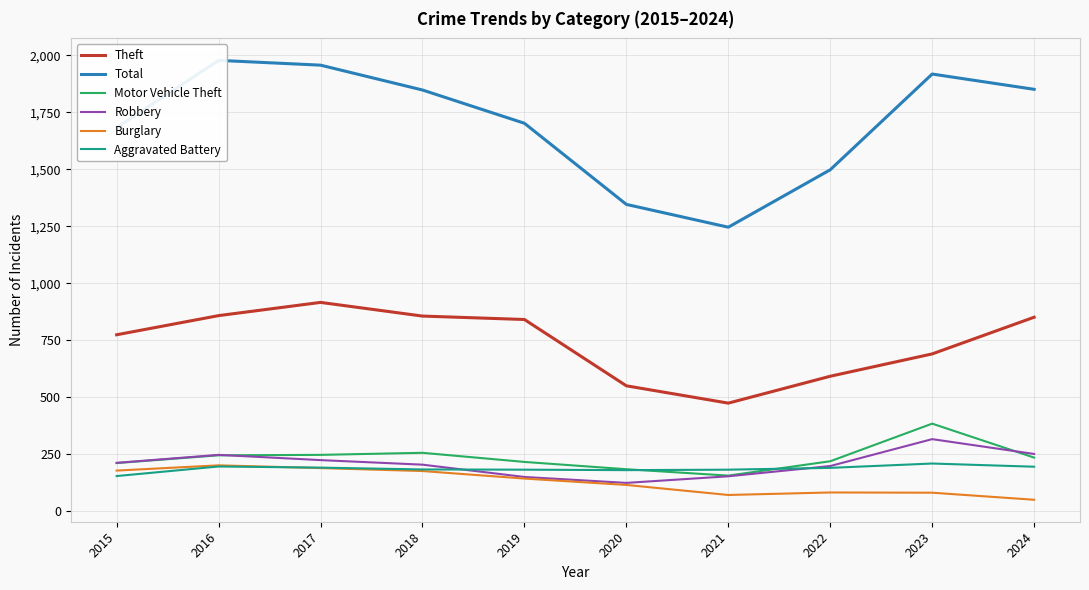

What is the value of the Burglary point at the 1st from the left?

178